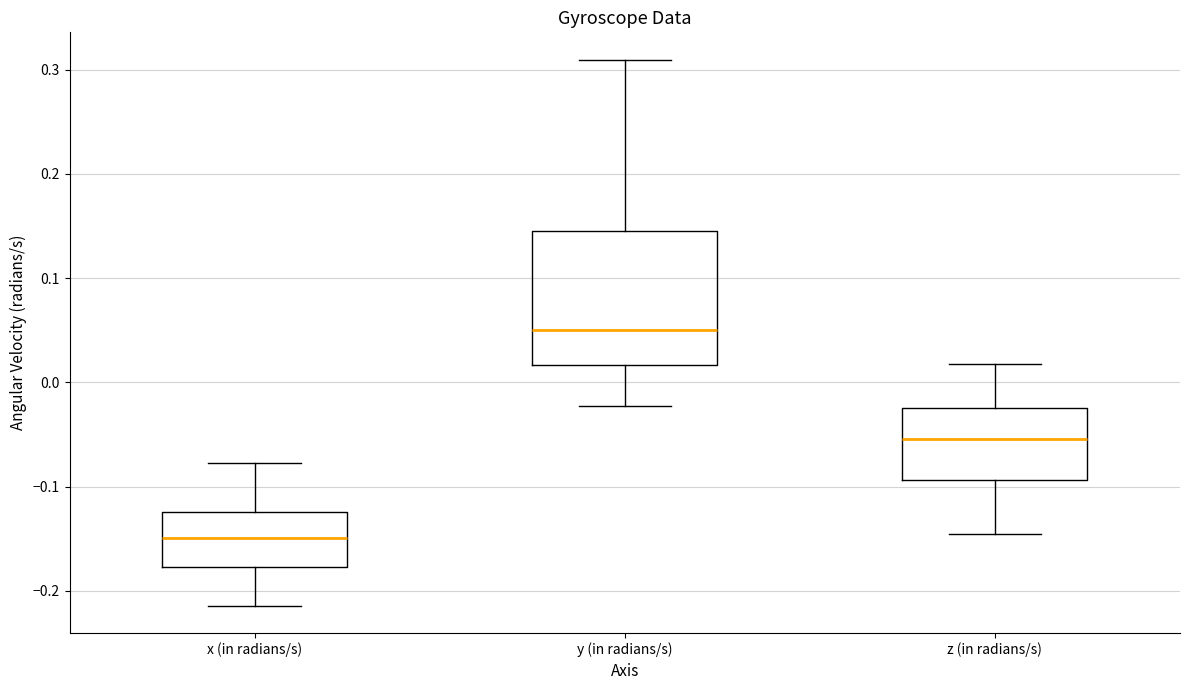

Reading left to right, transcribe this box plot: for each box, give where its median line is, the range the box spans, and where its two whiskers end, as read against the y-axis. The values are not printed on the chart, so give them approximately, as read against the axis.

x (in radians/s): median -0.15, box -0.18 to -0.12, whiskers -0.21 to -0.08
y (in radians/s): median 0.05, box 0.02 to 0.14, whiskers -0.02 to 0.31
z (in radians/s): median -0.05, box -0.09 to -0.02, whiskers -0.15 to 0.02